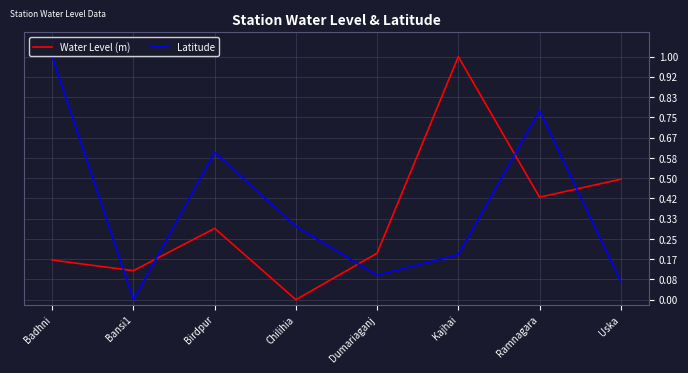

What is the total value across all series at Dumariaganj?

0.3